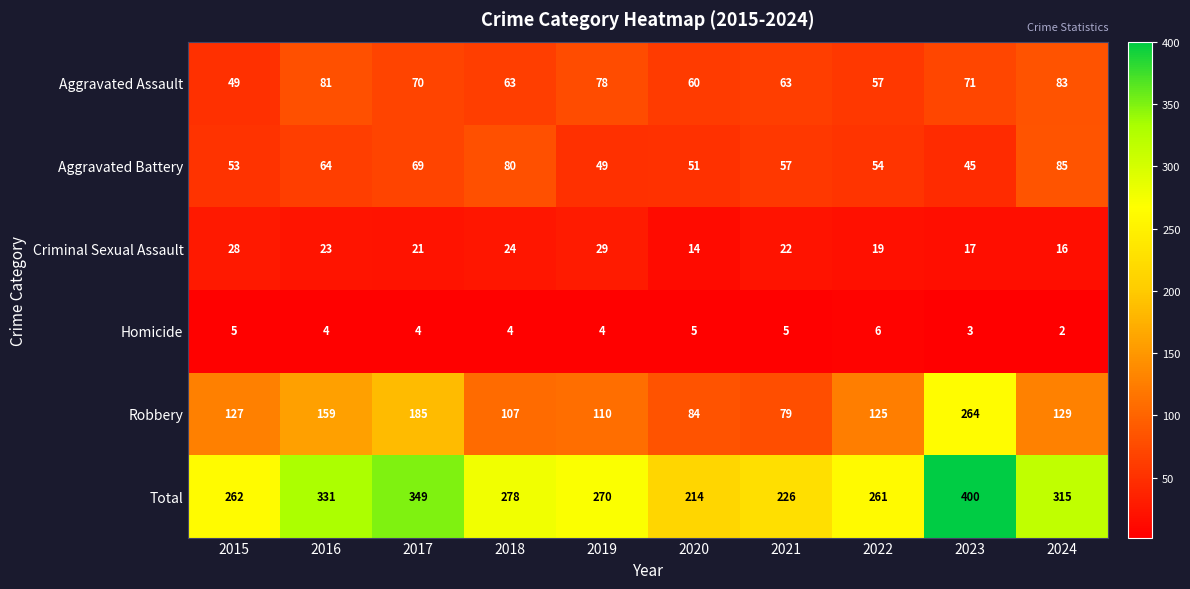

True or false: Aggravated Assault has a value of 70 at 2017.

True